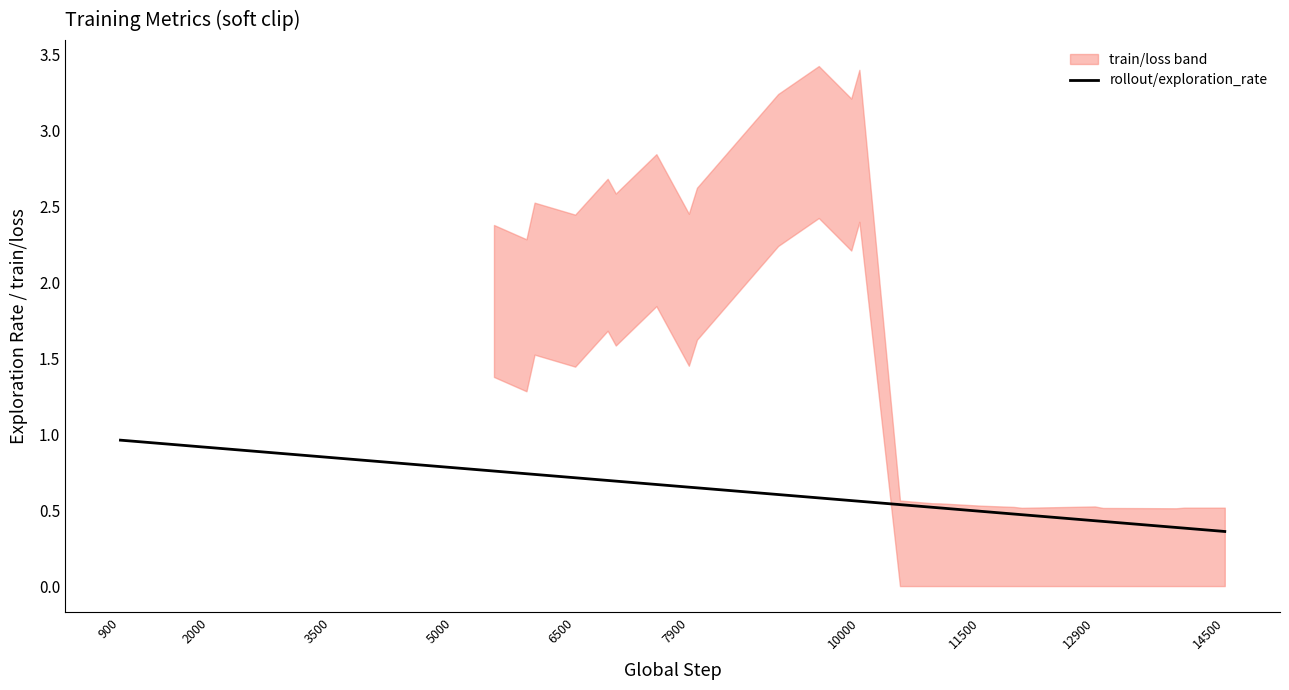

Is it true that rollout/exploration_rate equals 0.5 at 11500?

True